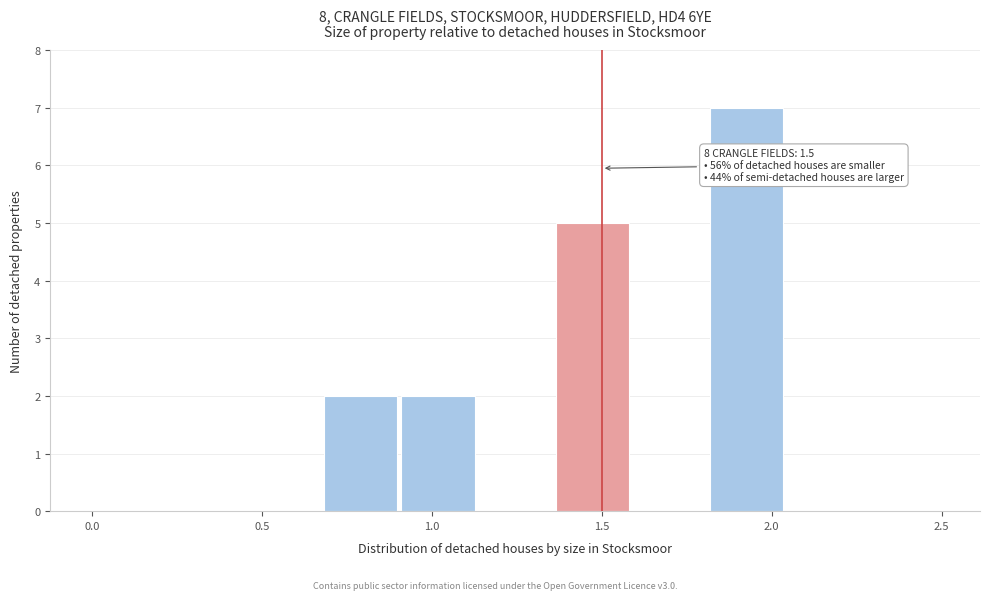

Which range on the x-axis has the tallest bar?

1.80 to 2.05